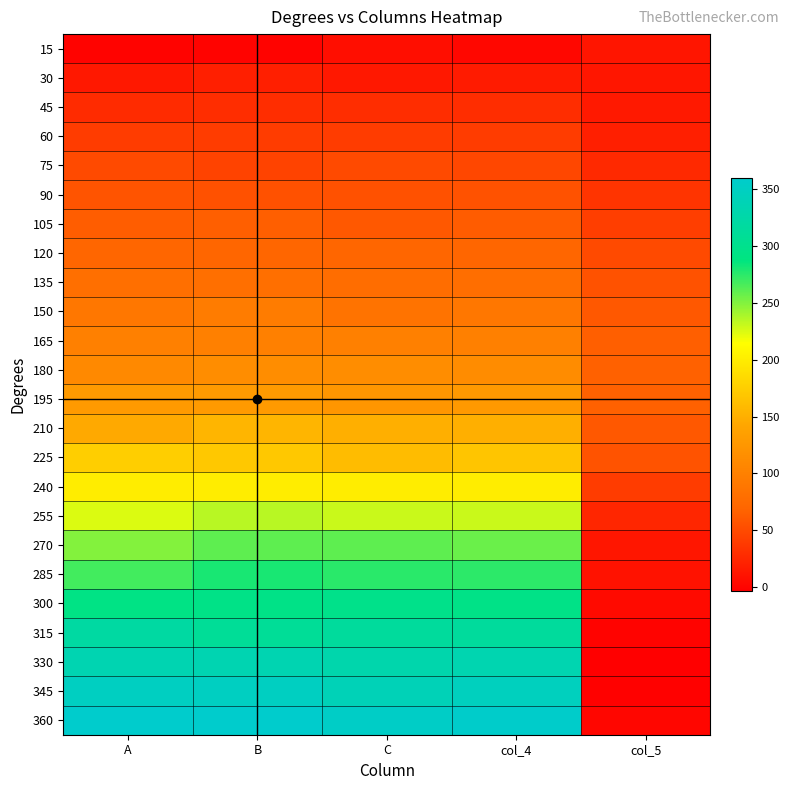

At how many categories does at least one series exceed 354?

4